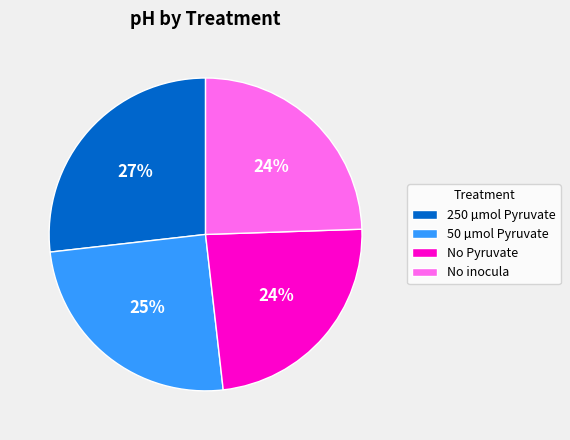

True or false: 50 µmol Pyruvate accounts for 25% of the total.

True